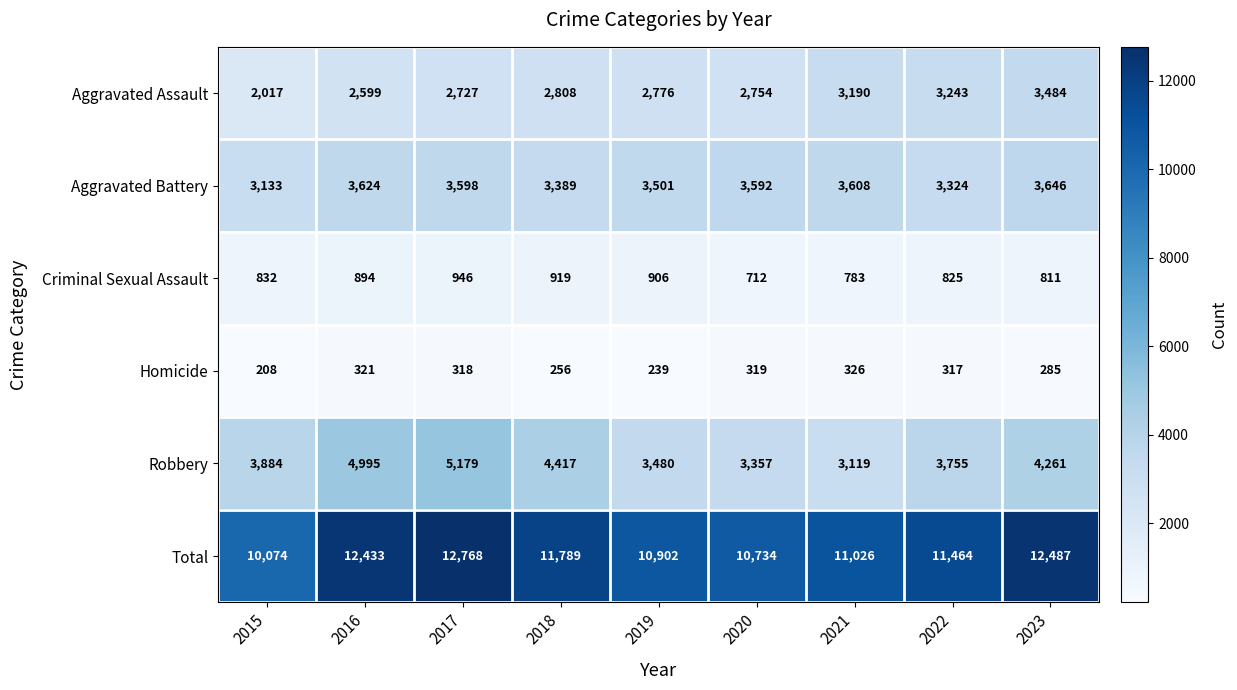

What is the spread (max minus min) of values at 2023?

12202